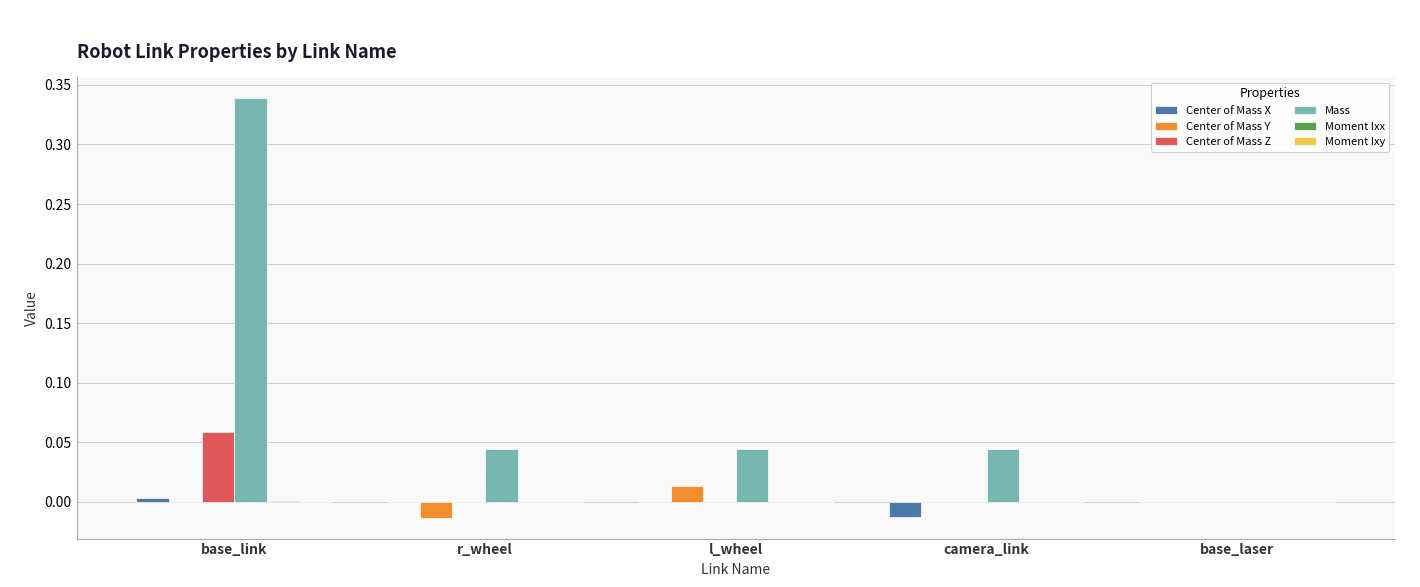

Between l_wheel and base_laser, which series saw the biggest shift?

Mass